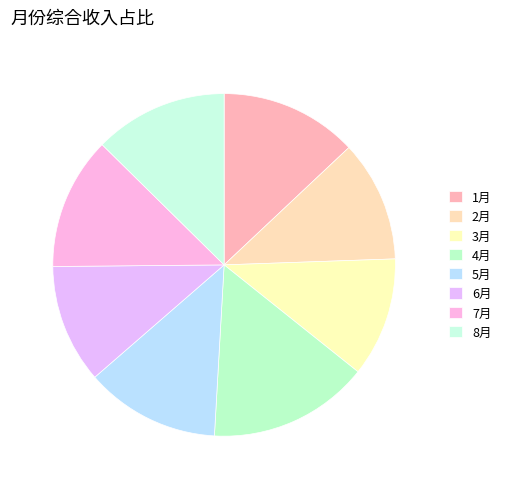

To the nearest percent, what is the difference between the 8月 and 4月 slice percentages?

3%